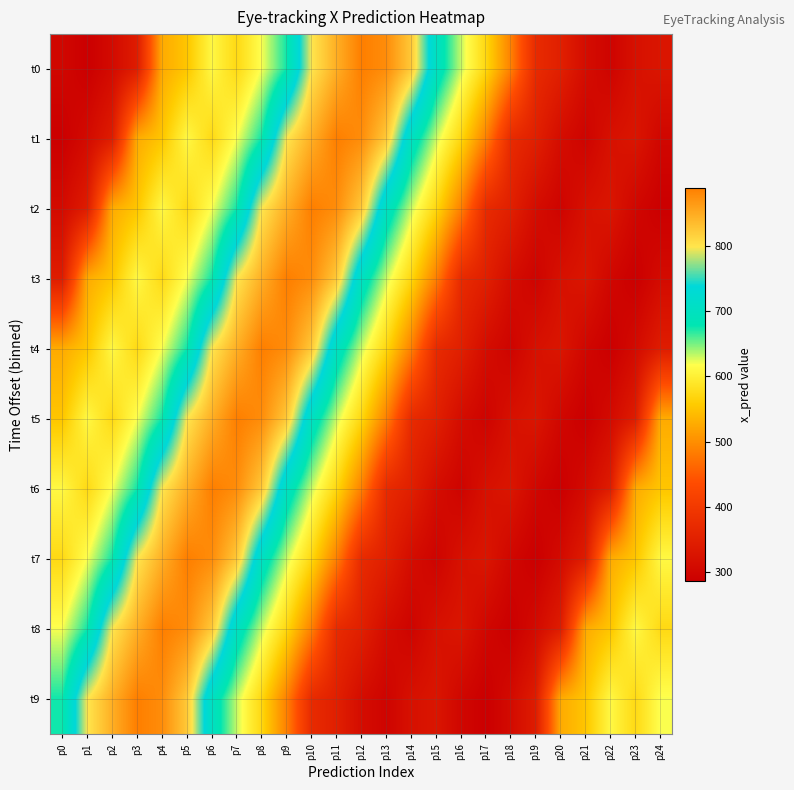

Reading left to right, list all the values displayed in this chart.

t0: p0=300.9	p1=286.4	p2=308.6	p3=343.1	p4=526.6	p5=552.1	p6=611.1	p7=573.2	p8=619.5	p9=674.7	p10=797.7	p11=846.8	p12=889.5	p13=876.8	p14=823.4	p15=702.9	p16=631.6	p17=570.7	p18=487.1	p19=371.2	p20=349.4	p21=312.5	p22=295.4	p23=320.6	p24=329.7
t1: p0=286.4	p1=308.6	p2=343.1	p3=526.6	p4=552.1	p5=611.1	p6=573.2	p7=619.5	p8=674.7	p9=797.7	p10=846.8	p11=889.5	p12=876.8	p13=823.4	p14=702.9	p15=631.6	p16=570.7	p17=487.1	p18=371.2	p19=349.4	p20=312.5	p21=295.4	p22=320.6	p23=329.7	p24=300.9
t2: p0=308.6	p1=343.1	p2=526.6	p3=552.1	p4=611.1	p5=573.2	p6=619.5	p7=674.7	p8=797.7	p9=846.8	p10=889.5	p11=876.8	p12=823.4	p13=702.9	p14=631.6	p15=570.7	p16=487.1	p17=371.2	p18=349.4	p19=312.5	p20=295.4	p21=320.6	p22=329.7	p23=300.9	p24=286.4
t3: p0=343.1	p1=526.6	p2=552.1	p3=611.1	p4=573.2	p5=619.5	p6=674.7	p7=797.7	p8=846.8	p9=889.5	p10=876.8	p11=823.4	p12=702.9	p13=631.6	p14=570.7	p15=487.1	p16=371.2	p17=349.4	p18=312.5	p19=295.4	p20=320.6	p21=329.7	p22=300.9	p23=286.4	p24=308.6
t4: p0=526.6	p1=552.1	p2=611.1	p3=573.2	p4=619.5	p5=674.7	p6=797.7	p7=846.8	p8=889.5	p9=876.8	p10=823.4	p11=702.9	p12=631.6	p13=570.7	p14=487.1	p15=371.2	p16=349.4	p17=312.5	p18=295.4	p19=320.6	p20=329.7	p21=300.9	p22=286.4	p23=308.6	p24=343.1
t5: p0=552.1	p1=611.1	p2=573.2	p3=619.5	p4=674.7	p5=797.7	p6=846.8	p7=889.5	p8=876.8	p9=823.4	p10=702.9	p11=631.6	p12=570.7	p13=487.1	p14=371.2	p15=349.4	p16=312.5	p17=295.4	p18=320.6	p19=329.7	p20=300.9	p21=286.4	p22=308.6	p23=343.1	p24=526.6
t6: p0=611.1	p1=573.2	p2=619.5	p3=674.7	p4=797.7	p5=846.8	p6=889.5	p7=876.8	p8=823.4	p9=702.9	p10=631.6	p11=570.7	p12=487.1	p13=371.2	p14=349.4	p15=312.5	p16=295.4	p17=320.6	p18=329.7	p19=300.9	p20=286.4	p21=308.6	p22=343.1	p23=526.6	p24=552.1
t7: p0=573.2	p1=619.5	p2=674.7	p3=797.7	p4=846.8	p5=889.5	p6=876.8	p7=823.4	p8=702.9	p9=631.6	p10=570.7	p11=487.1	p12=371.2	p13=349.4	p14=312.5	p15=295.4	p16=320.6	p17=329.7	p18=300.9	p19=286.4	p20=308.6	p21=343.1	p22=526.6	p23=552.1	p24=611.1
t8: p0=619.5	p1=674.7	p2=797.7	p3=846.8	p4=889.5	p5=876.8	p6=823.4	p7=702.9	p8=631.6	p9=570.7	p10=487.1	p11=371.2	p12=349.4	p13=312.5	p14=295.4	p15=320.6	p16=329.7	p17=300.9	p18=286.4	p19=308.6	p20=343.1	p21=526.6	p22=552.1	p23=611.1	p24=573.2
t9: p0=674.7	p1=797.7	p2=846.8	p3=889.5	p4=876.8	p5=823.4	p6=702.9	p7=631.6	p8=570.7	p9=487.1	p10=371.2	p11=349.4	p12=312.5	p13=295.4	p14=320.6	p15=329.7	p16=300.9	p17=286.4	p18=308.6	p19=343.1	p20=526.6	p21=552.1	p22=611.1	p23=573.2	p24=619.5